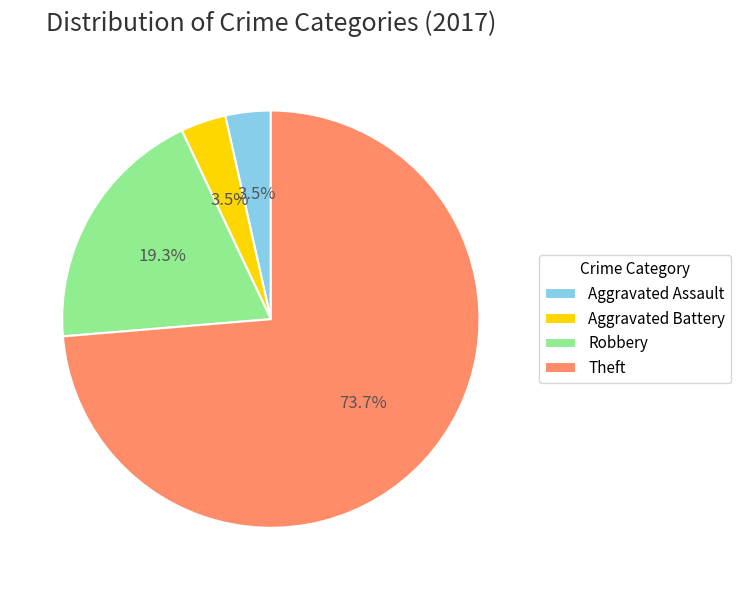

Count the number of slices in the pie.

4